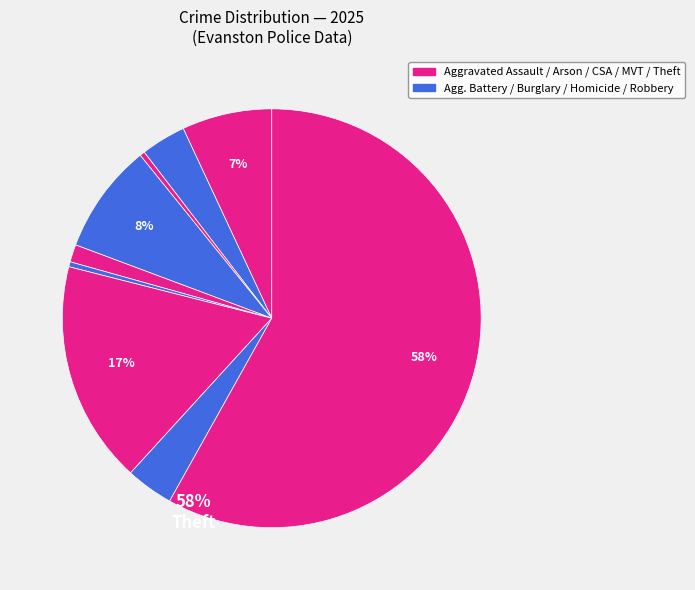

Which category accounts for the majority?

Theft